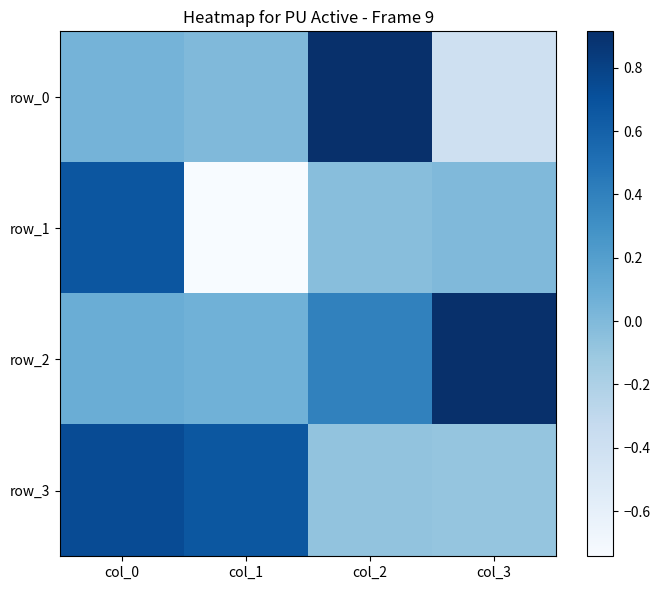

List the series in order of their peak value, highest first.

row_0, row_2, row_3, row_1